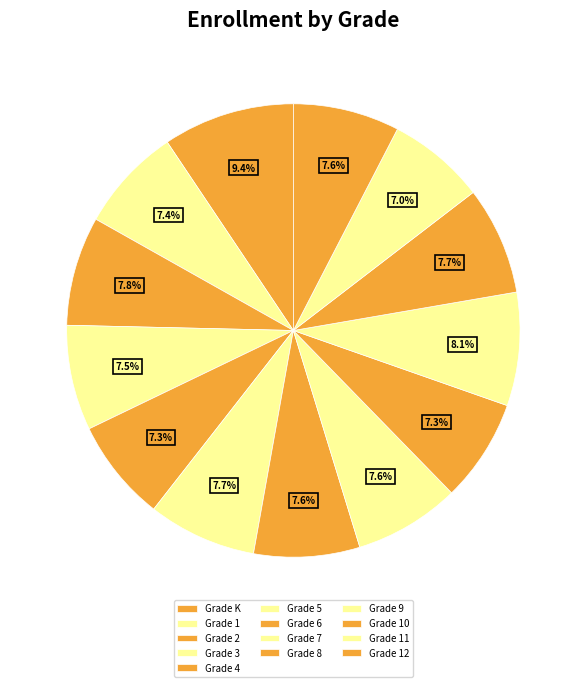

Is Grade 6 the majority of the pie?

No